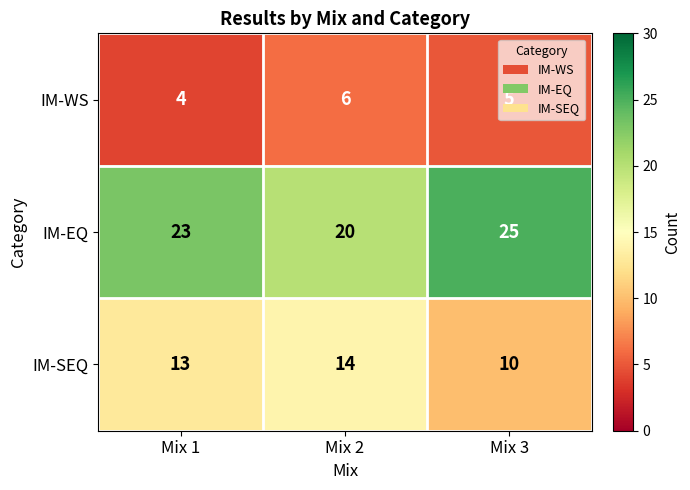

What is the total value across all series at Mix 1?

40